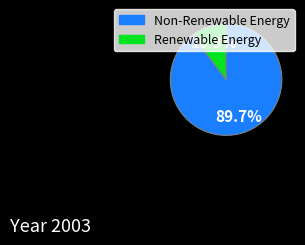

Does any single category account for the majority?

Yes